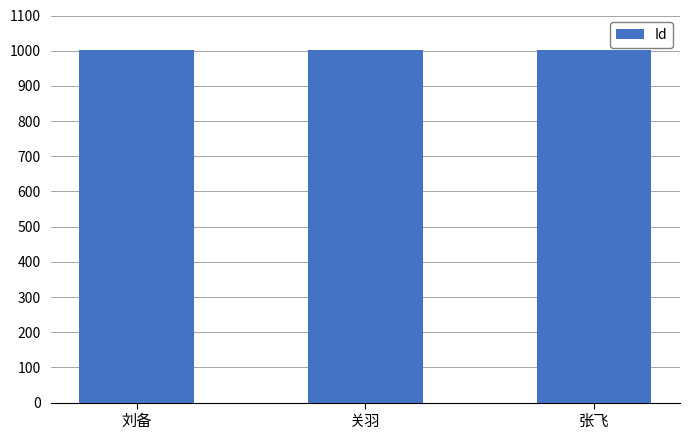

True or false: the data shows 1001 at 刘备.

True